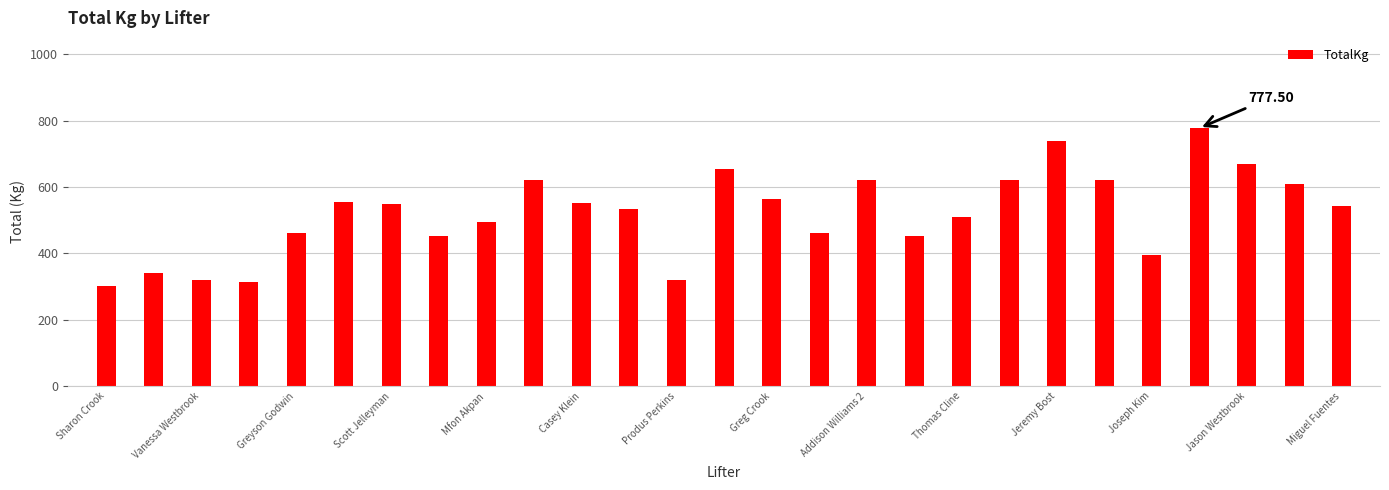

What is the difference between the second highest and second lowest values?

425.0